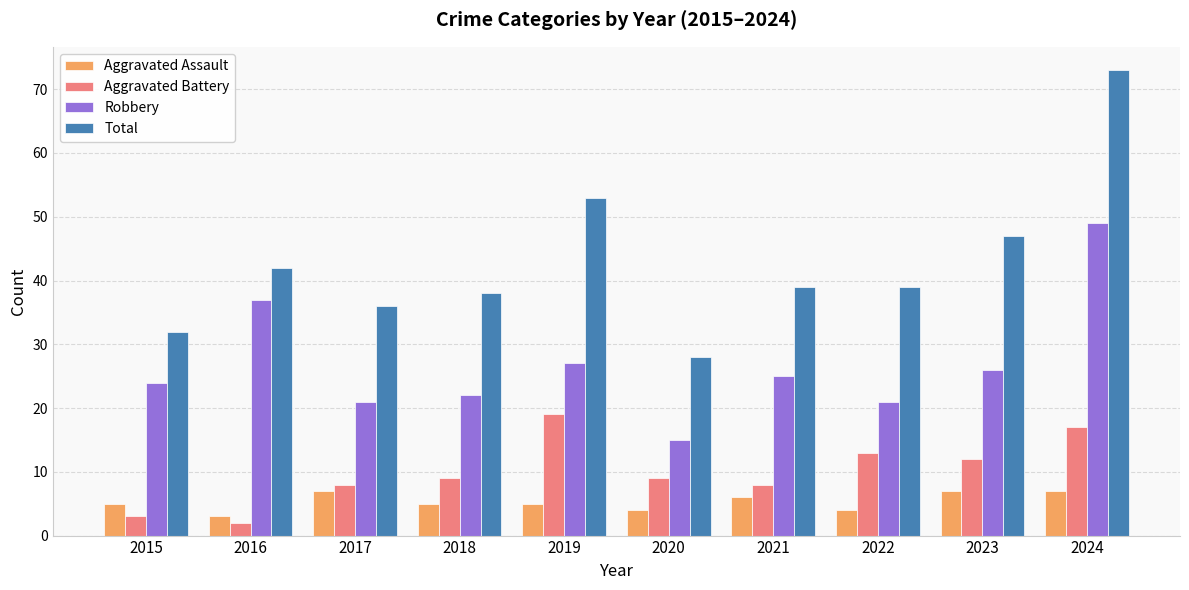

What is the value of the Robbery bar at the 4th from the left?

22